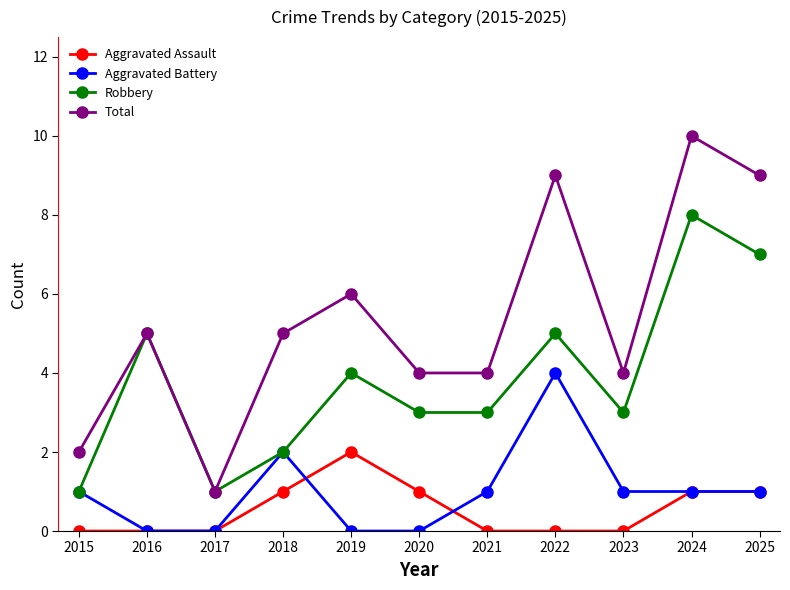

What is the difference between the highest and lowest values at 2016?

5